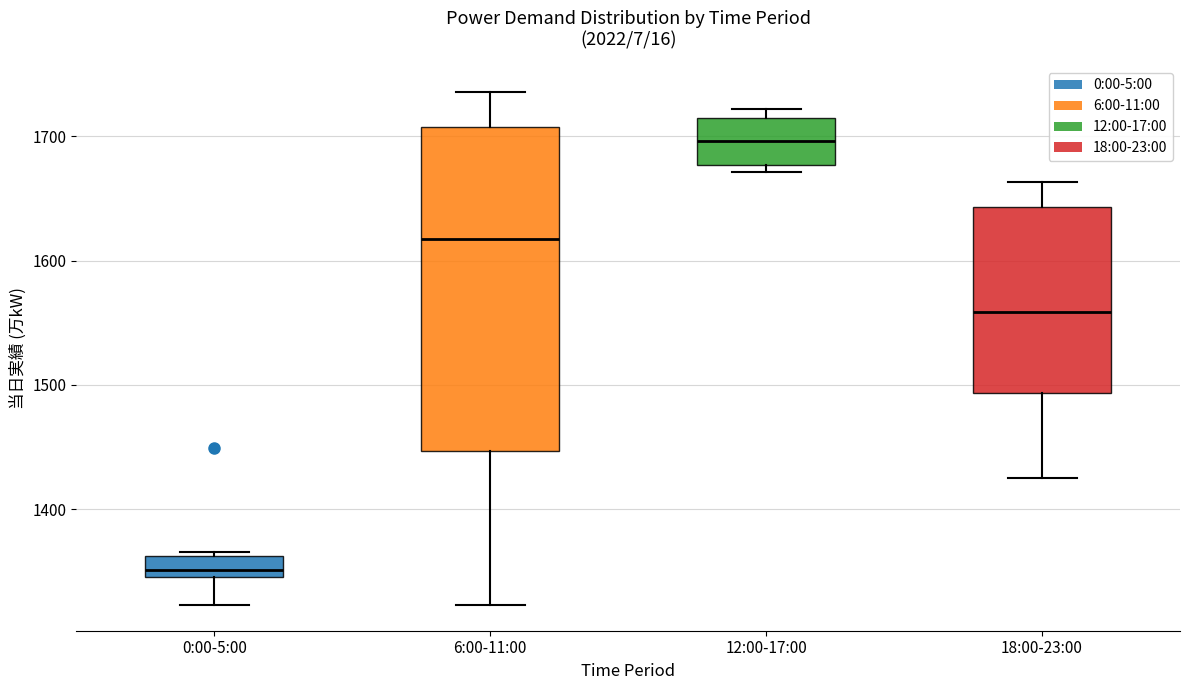

Which box's median line is the lowest?

0:00-5:00